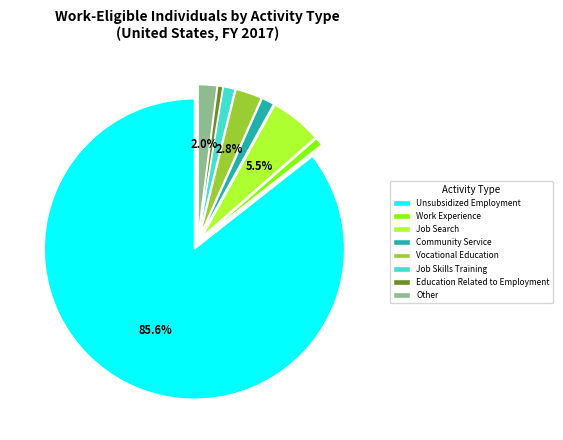

Is it true that Work Experience is 11% of the pie?

False